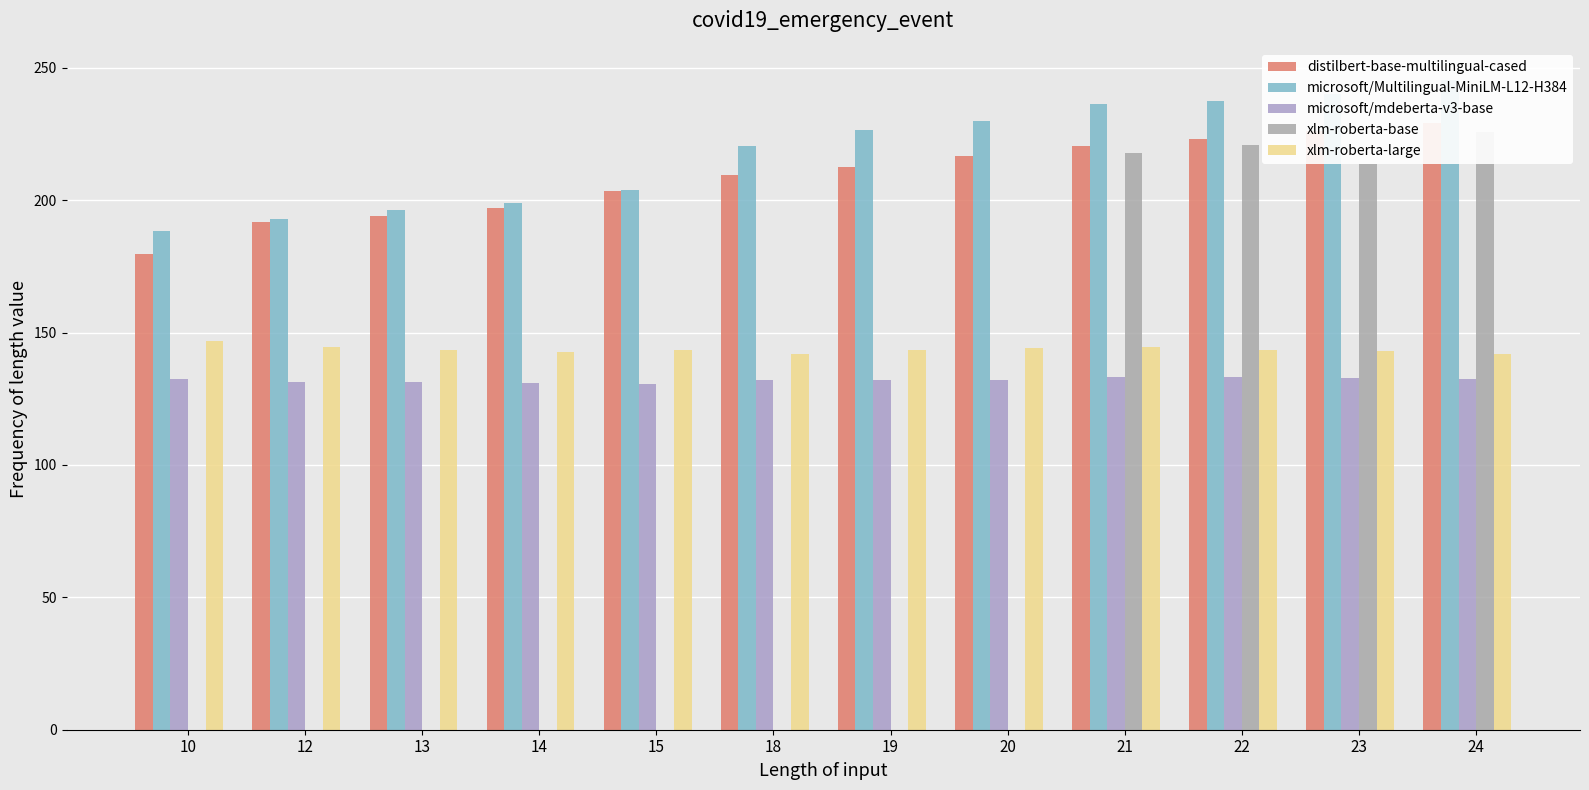

At which label does distilbert-base-multilingual-cased reach its peak?

24